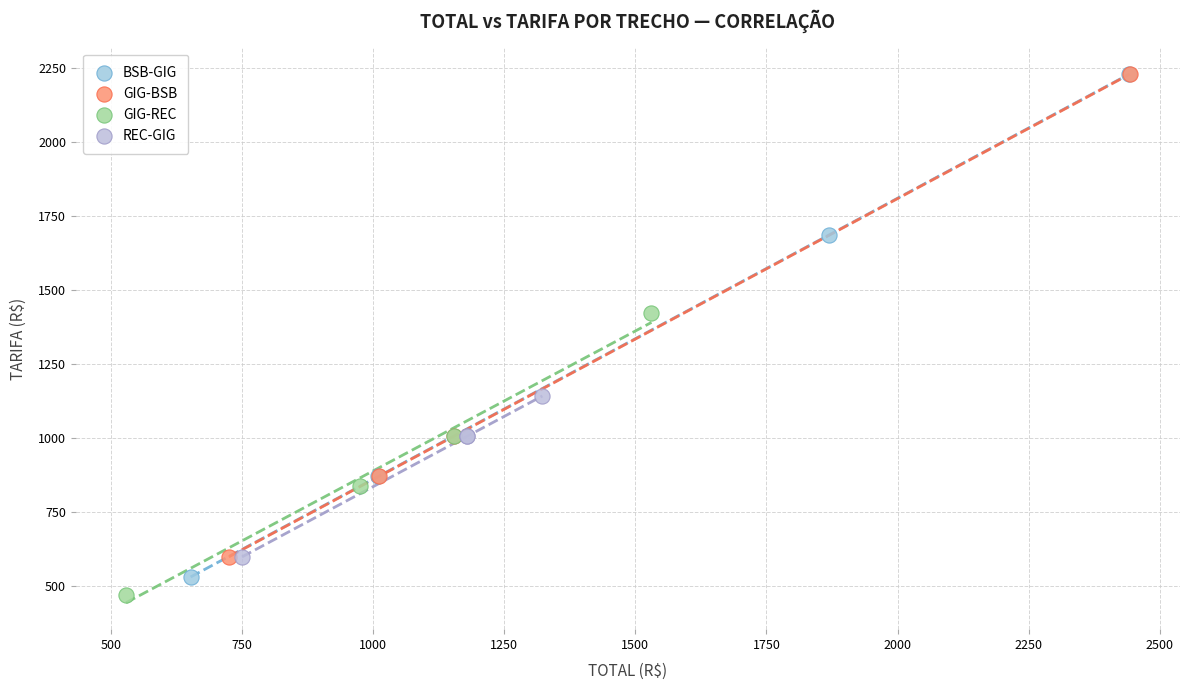

Which series has the widest spread of Y values?

BSB-GIG